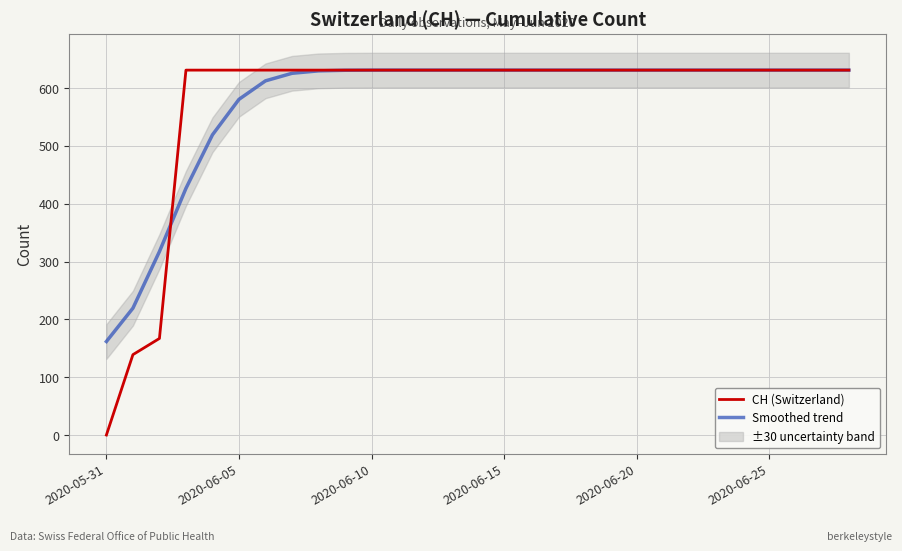

At which label does Smoothed trend reach its minimum?

2020-05-31